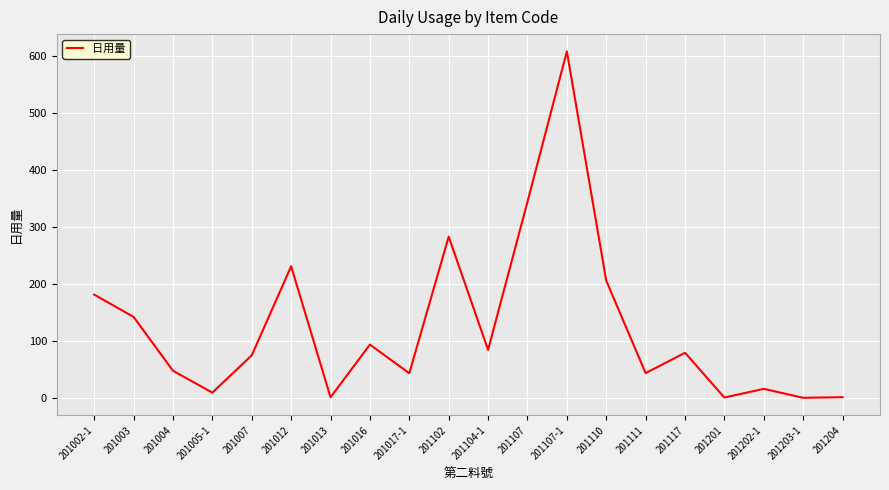

What is the greatest value displayed?

607.4